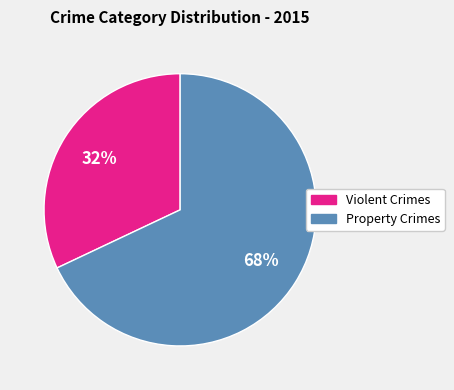

To the nearest percent, what is the average slice percentage?

50%